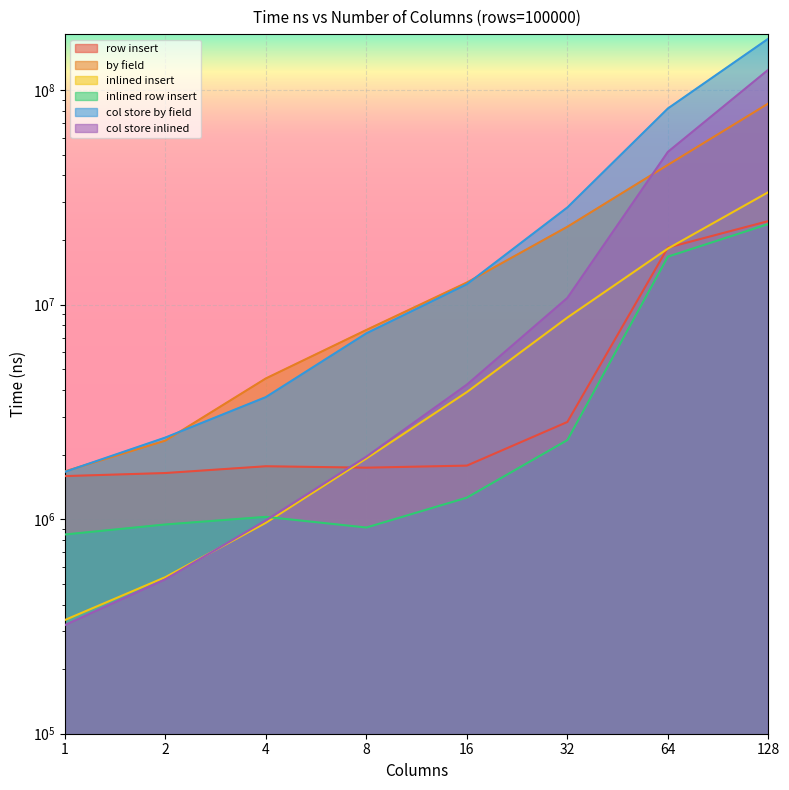

Rank the series by their maximum value, from lowest to highest.

inlined row insert, row insert, inlined insert, by field, col store inlined, col store by field